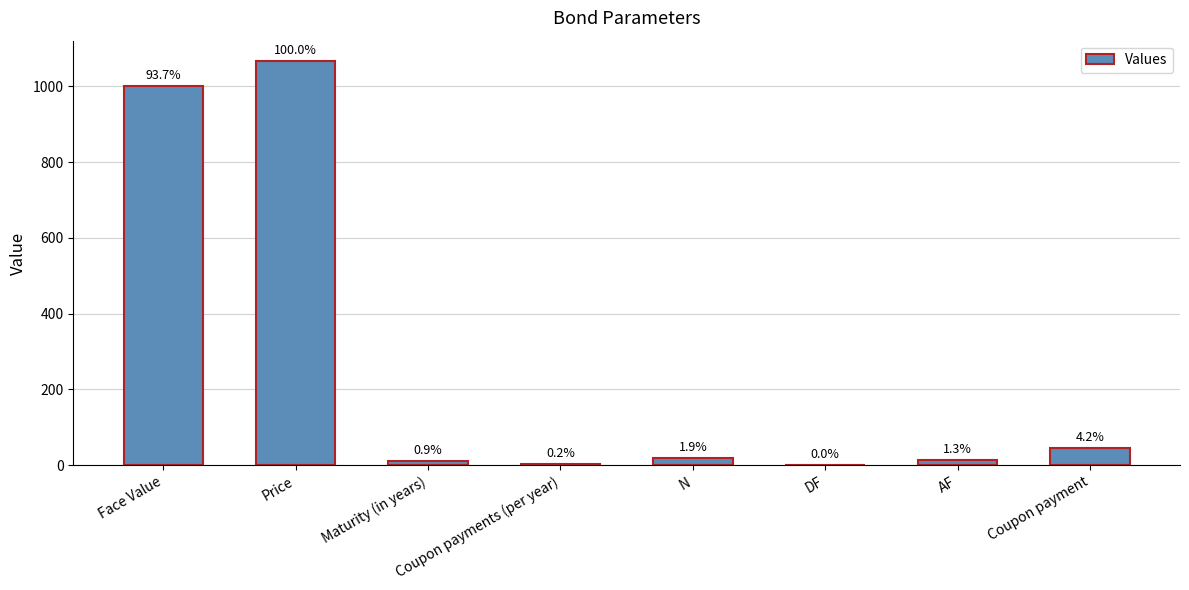

What is the smallest value displayed?

0.5